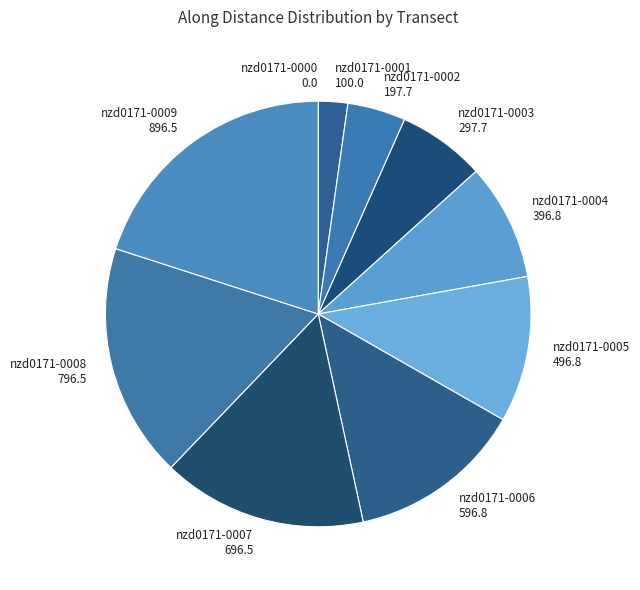

Which category has the biggest portion of the pie?

nzd0171-0009